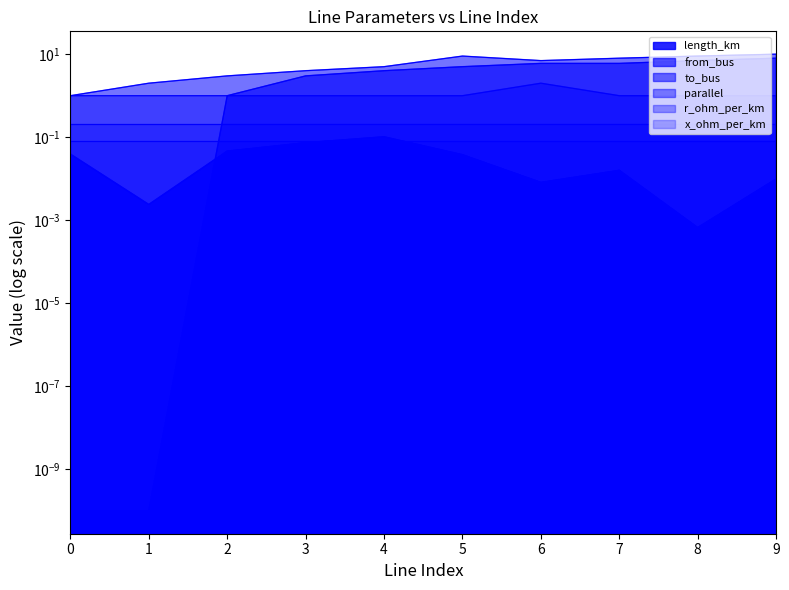

Where is from_bus nearest to the value 4?

4